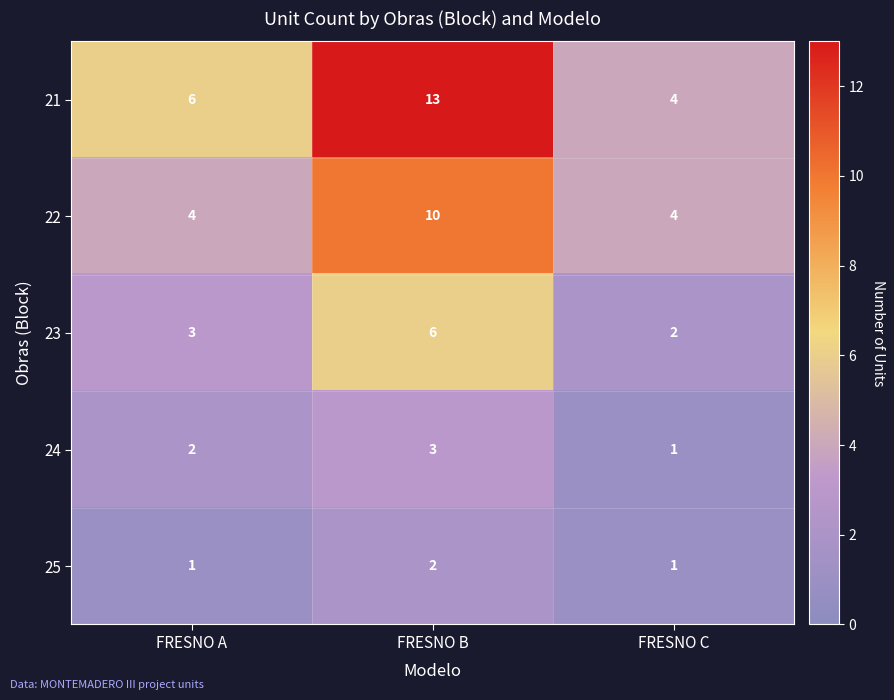

What is the spread (max minus min) of values at FRESNO A?

5